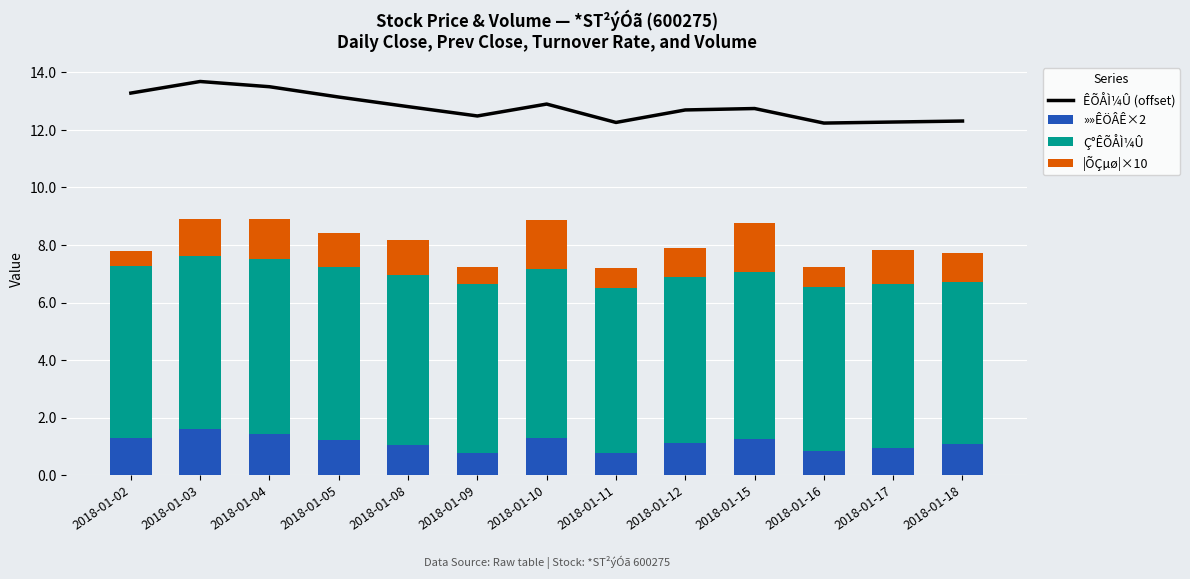

Reading left to right, list all the values displayed in this chart.

ÊÕÅÌ¼Û (offset): 13.3	13.7	13.5	13.1	12.8	12.5	12.9	12.3	12.7	12.7	12.2	12.3	12.3
»»ÊÖÂÊ×2: 1.3	1.6	1.4	1.2	1.0	0.8	1.3	0.8	1.1	1.2	0.8	0.9	1.1
Ç°ÊÕÅÌ¼Û: 6.0	6.0	6.1	6.0	5.9	5.8	5.9	5.7	5.8	5.8	5.7	5.7	5.6
|ÕÇµø|×10: 0.5	1.3	1.4	1.2	1.2	0.6	1.7	0.7	1.0	1.7	0.7	1.2	1.0